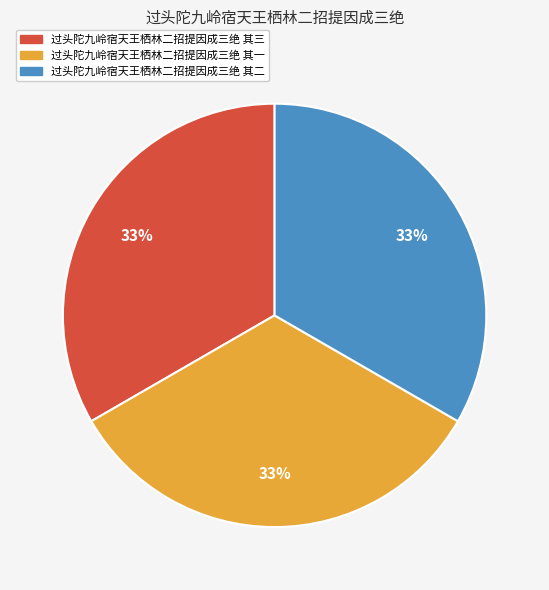

What is the ratio of the value at 过头陀九岭宿天王栖林二招提因成三绝 其二 to the value at 过头陀九岭宿天王栖林二招提因成三绝 其三?

1.0